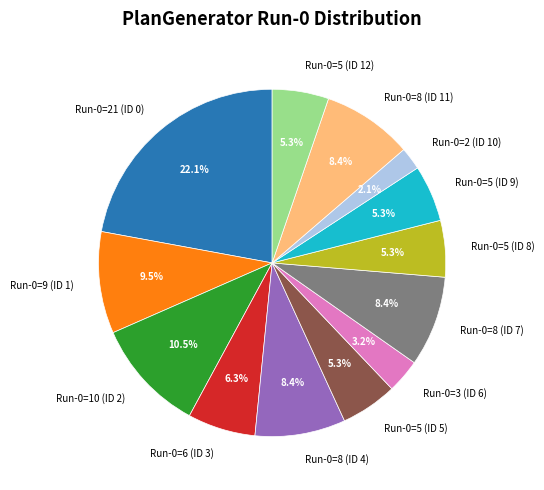

To the nearest percent, what percentage of the pie is Run-0=3 (ID 6)?

3%